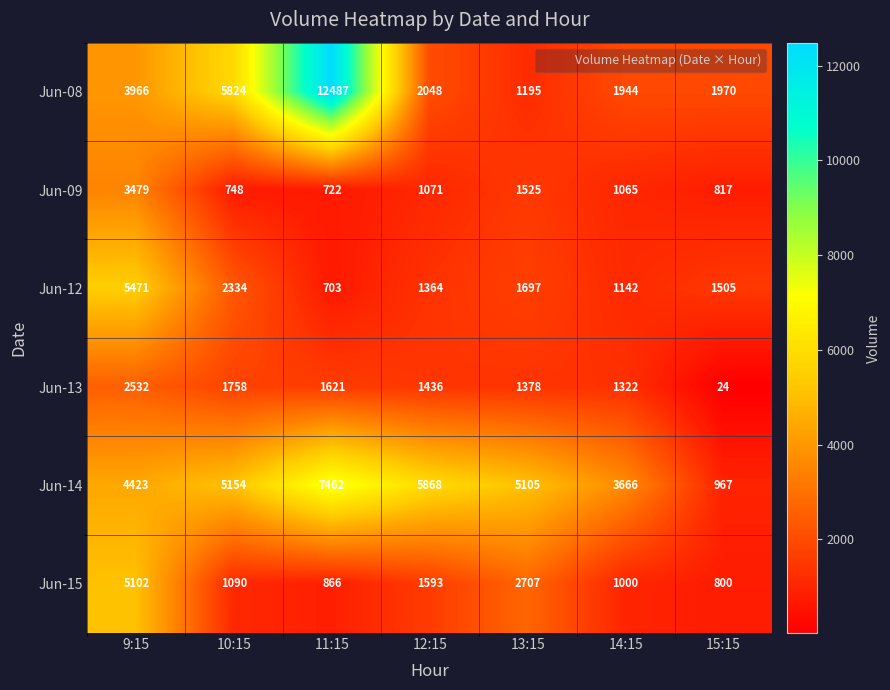

At how many categories does at least one series exceed 4478?

5